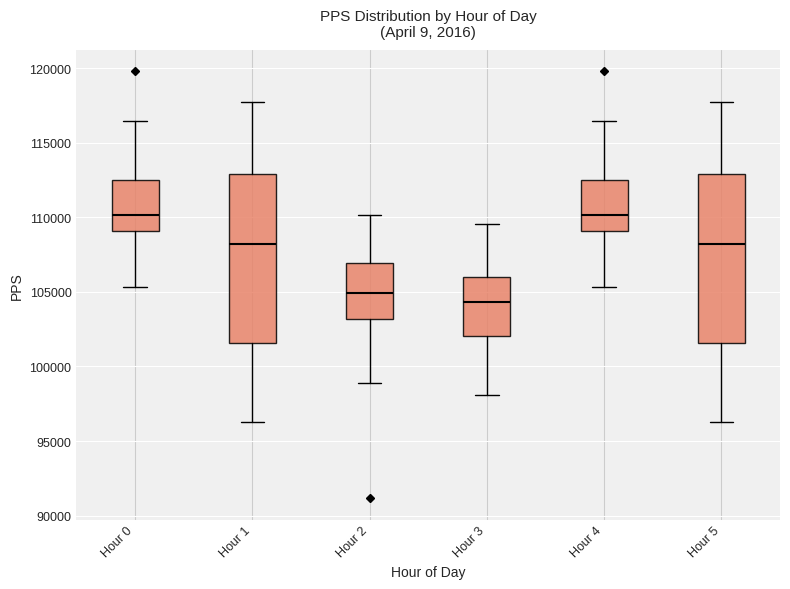

Reading left to right, read every box against the y-axis: the position of its median line, the range the box covers, and the ends of its whiskers. The values are not printed on the chart, so give them approximately, as read against the axis.

Hour 0: median 110000, box 109000 to 112500, whiskers 105500 to 116500
Hour 1: median 108000, box 101500 to 113000, whiskers 96500 to 118000
Hour 2: median 105000, box 103000 to 107000, whiskers 99000 to 110000
Hour 3: median 104500, box 102000 to 106000, whiskers 98000 to 109500
Hour 4: median 110000, box 109000 to 112500, whiskers 105500 to 116500
Hour 5: median 108000, box 101500 to 113000, whiskers 96500 to 118000